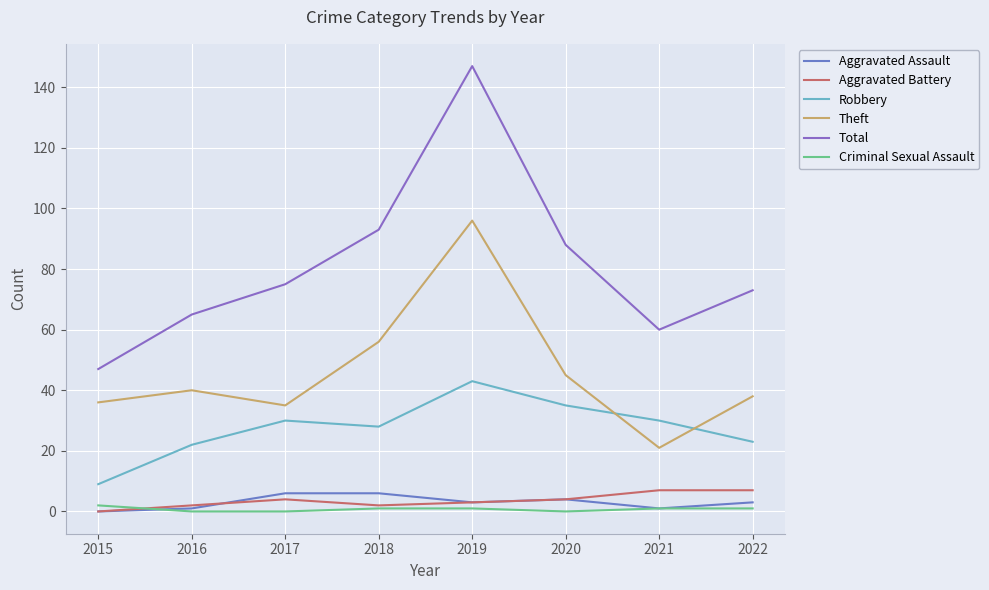

What is the total value across all series at 2015?

94